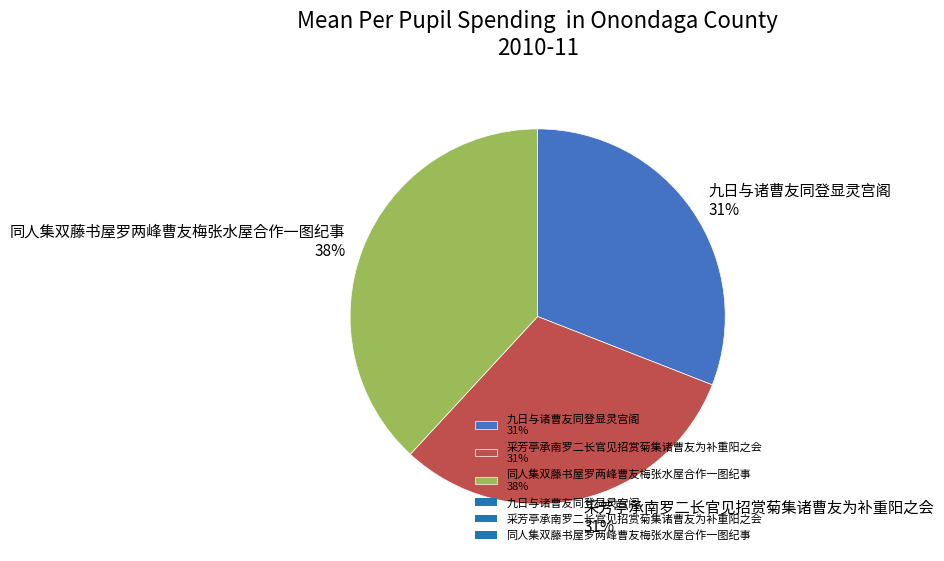

Count the number of slices in the pie.

3